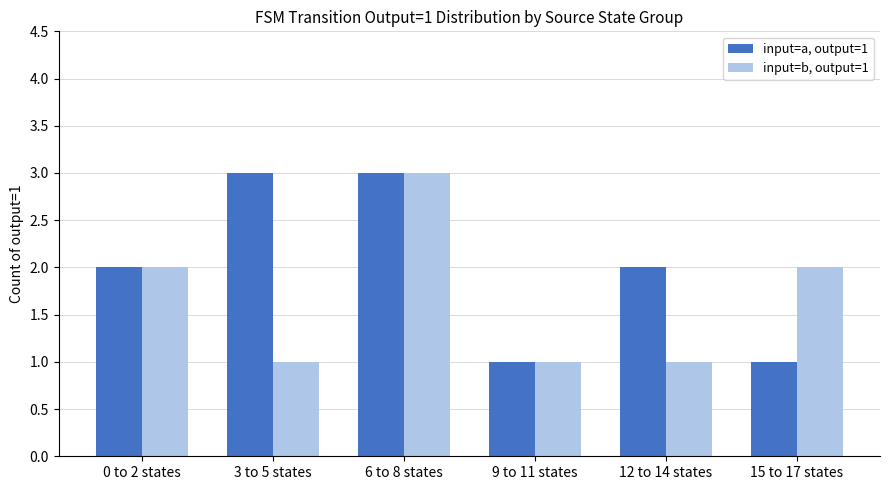

What are all the series names shown in the legend?

input=a, output=1, input=b, output=1